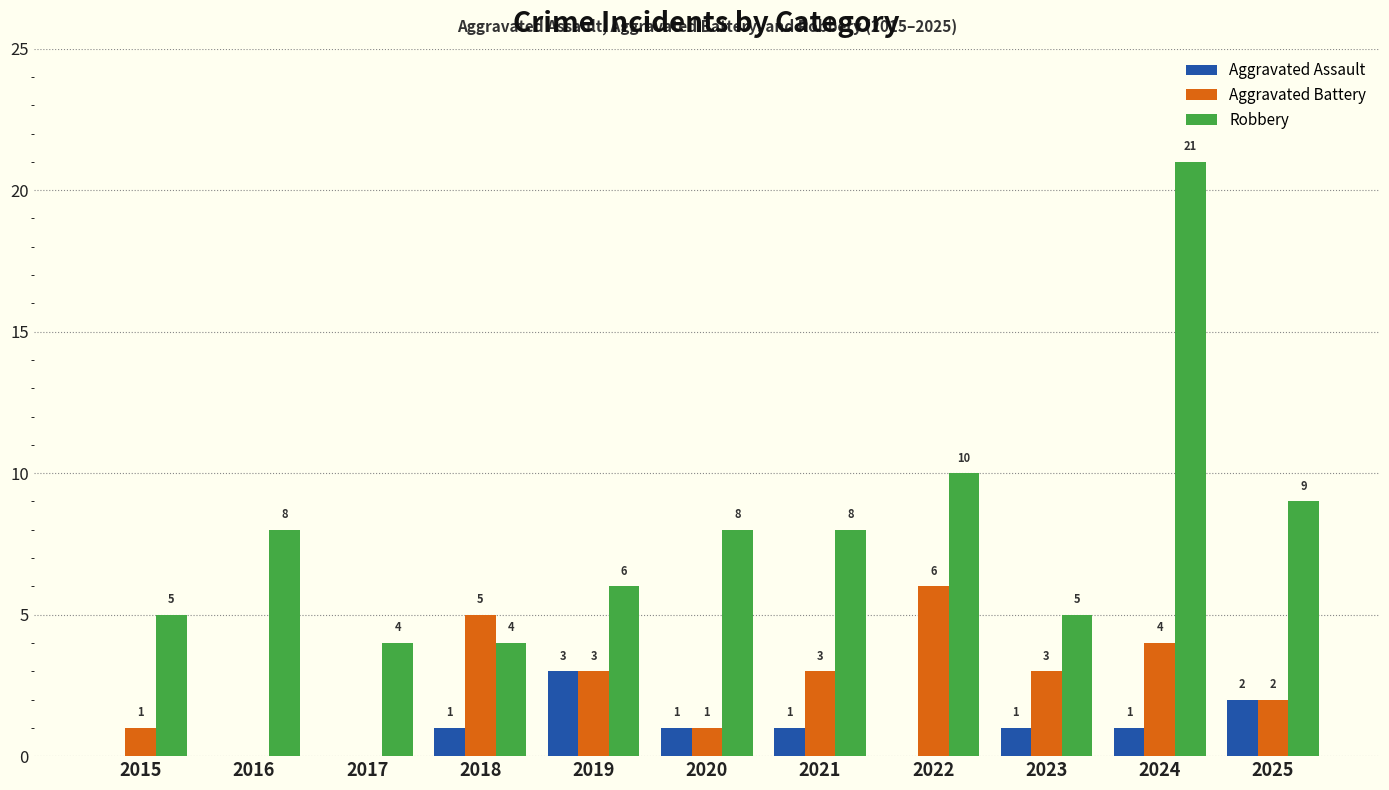

What is the sum of all Robbery values?

88